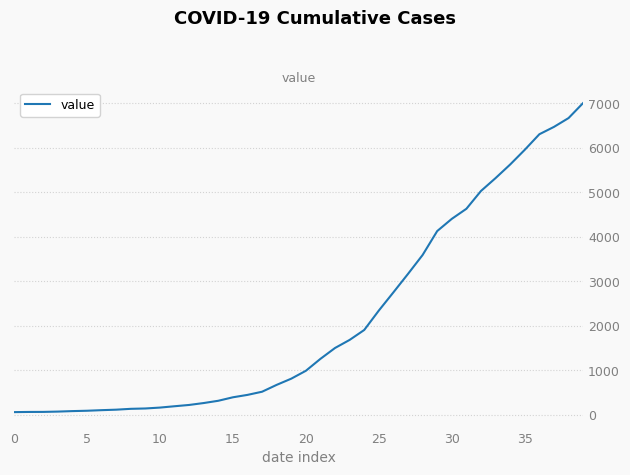

How many values are below 992?

20